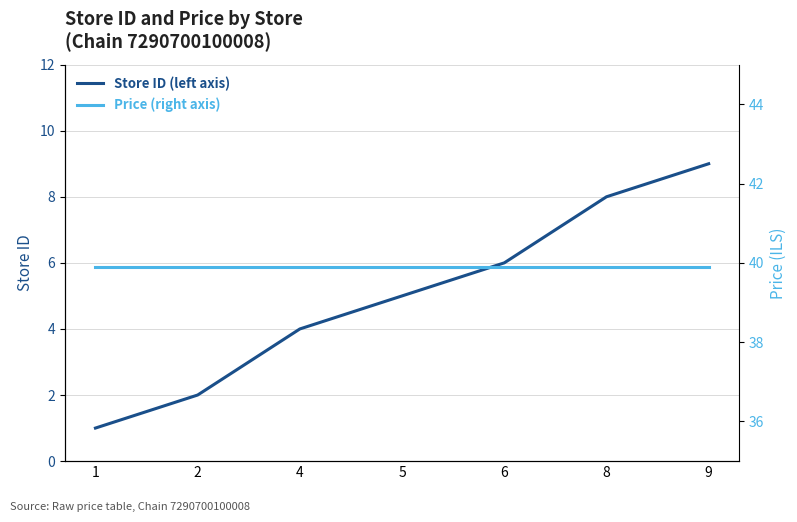

Reading left to right, extract all data points from this chart.

Store ID (left axis): 1=1.0	2=2.0	4=4.0	5=5.0	6=6.0	8=8.0	9=9.0
Price (right axis): 1=39.9	2=39.9	4=39.9	5=39.9	6=39.9	8=39.9	9=39.9